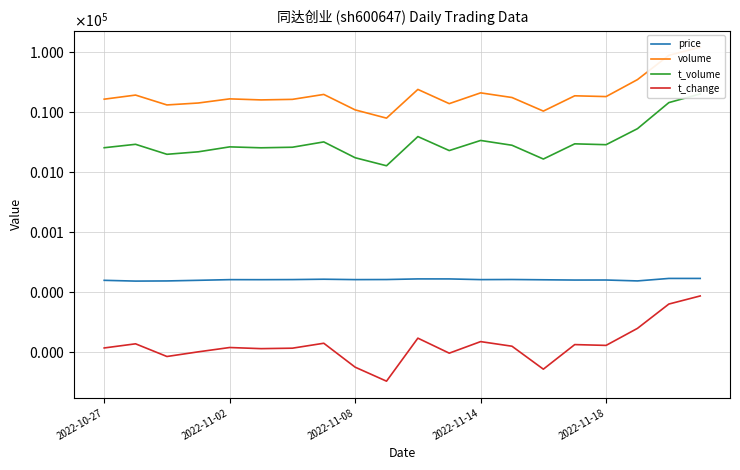

True or false: volume and t_volume cross at least once.

False